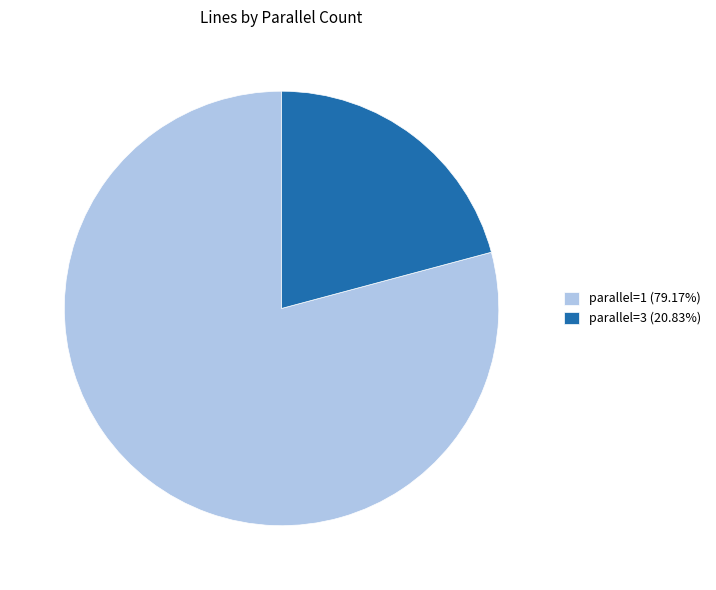

What is the ratio of the value at parallel=3 (20.83%) to the value at parallel=1 (79.17%)?

0.3